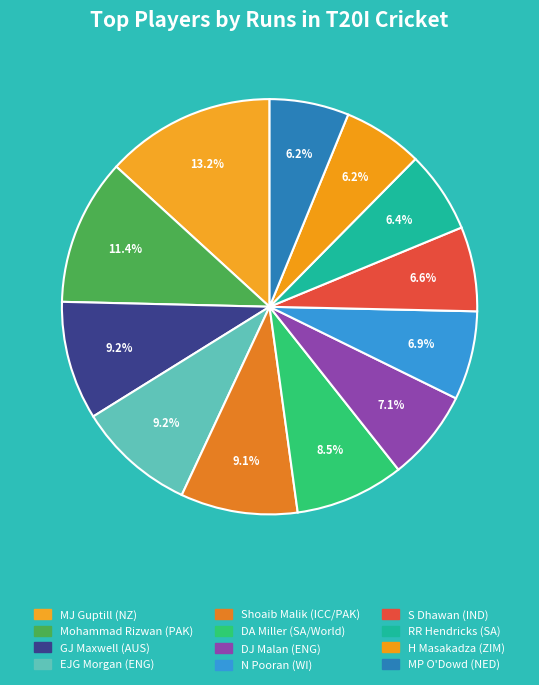

How many segments does this pie chart have?

12